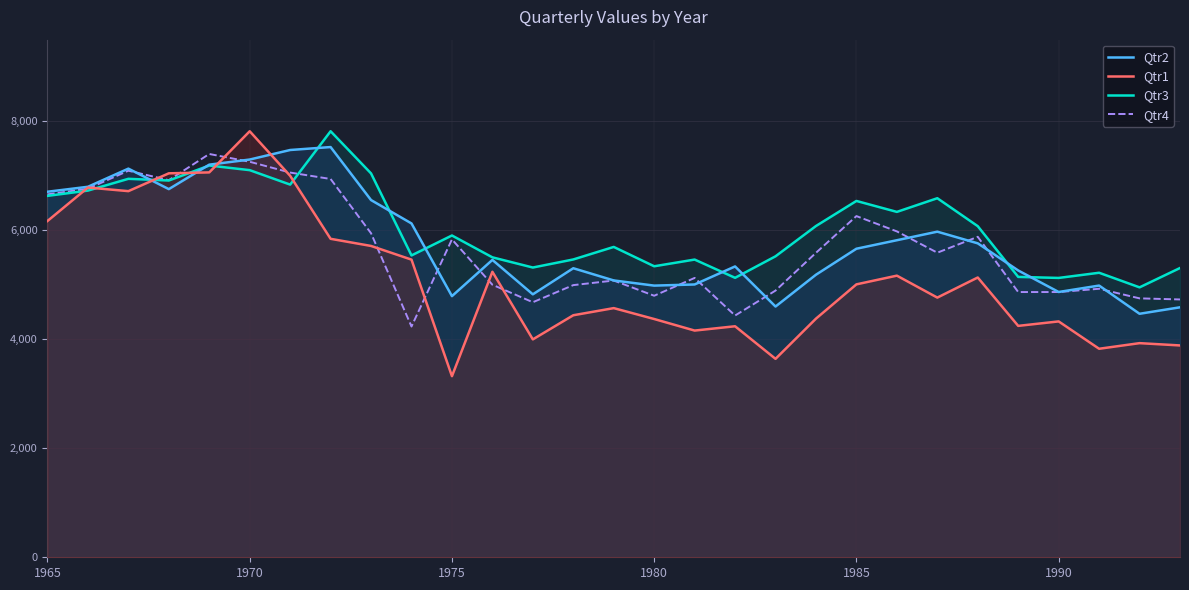

True or false: Qtr2 and Qtr4 intersect in this chart.

True